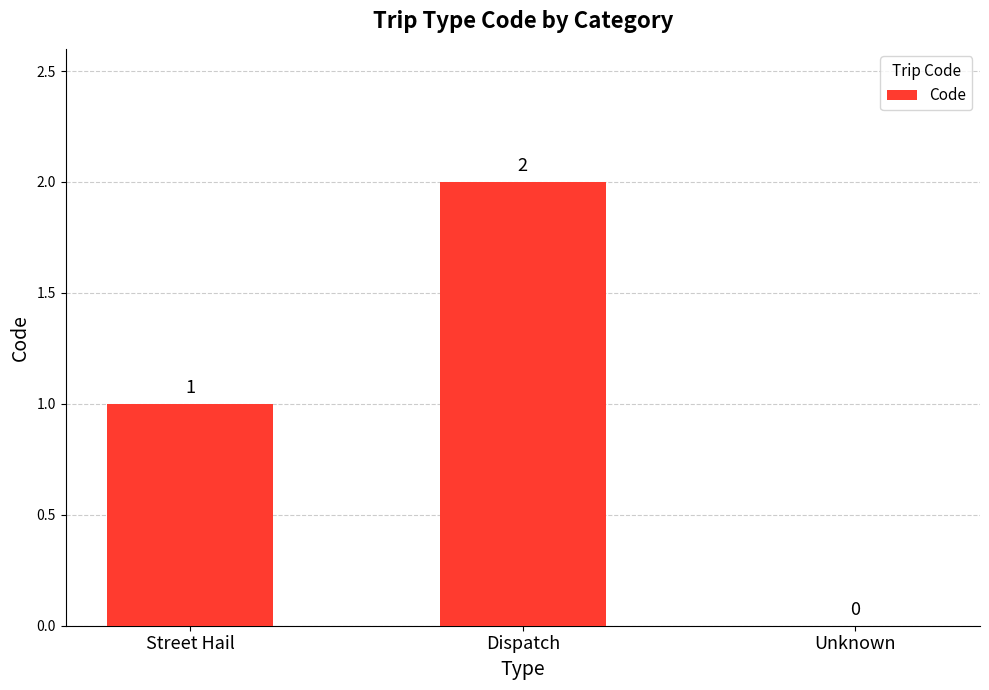

Where is the data nearest to the value 1?

Street Hail